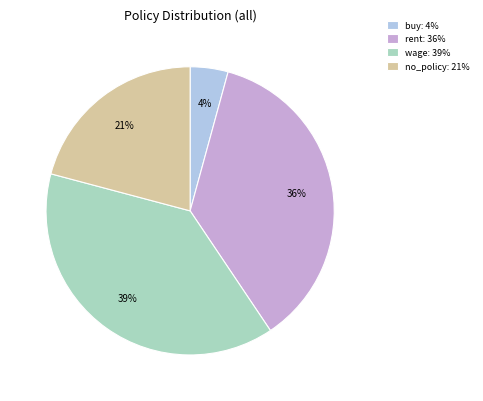

To the nearest percent, what is the difference between the rent: 36% and buy: 4% slice percentages?

32%